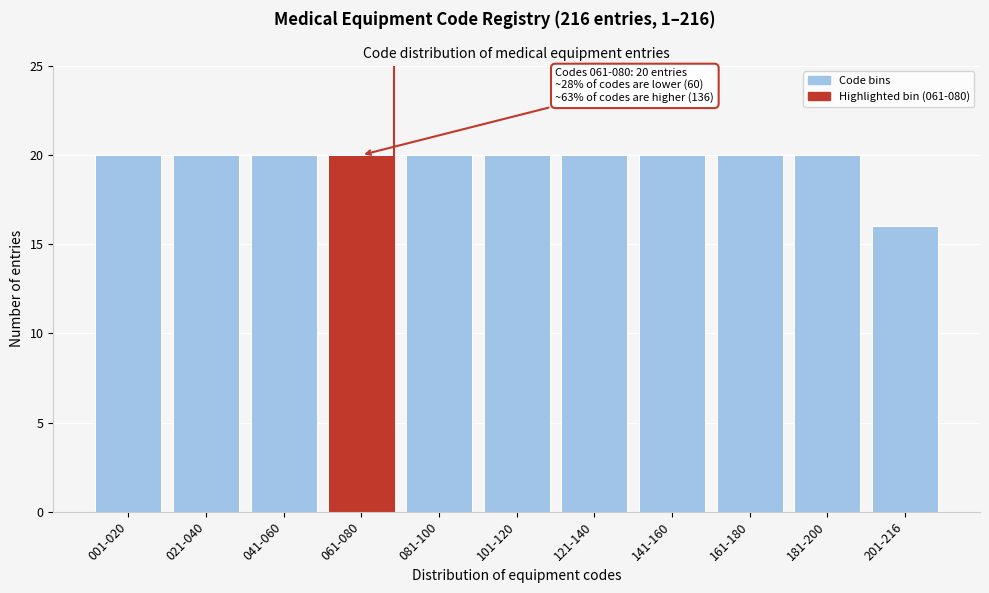

Reading left to right, extract all data points from this chart.

001-020=20	021-040=20	041-060=20	061-080=20	081-100=20	101-120=20	121-140=20	141-160=20	161-180=20	181-200=20	201-216=16